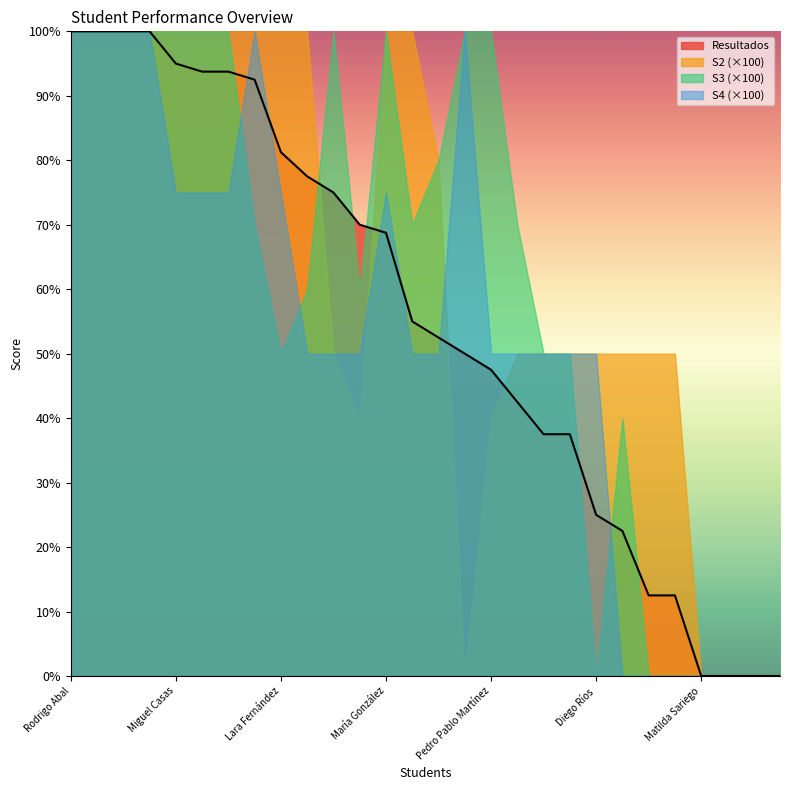

The S2 (×100) series shows 100.0 at Rodrigo Abal. True or false?

True